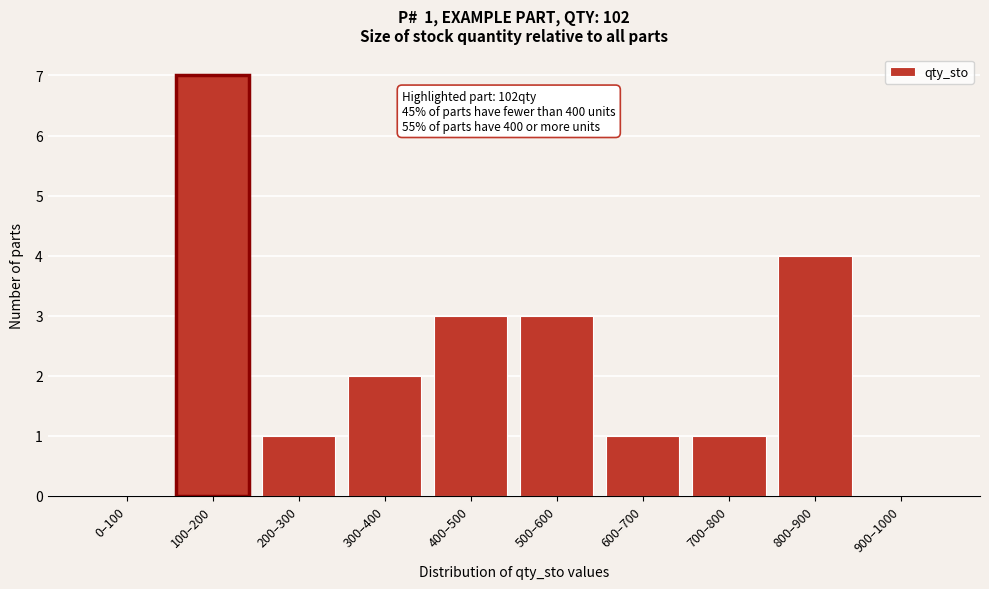

Reading left to right, what are all the values shown in this chart?

0–100=0	100–200=7	200–300=1	300–400=2	400–500=3	500–600=3	600–700=1	700–800=1	800–900=4	900–1000=0